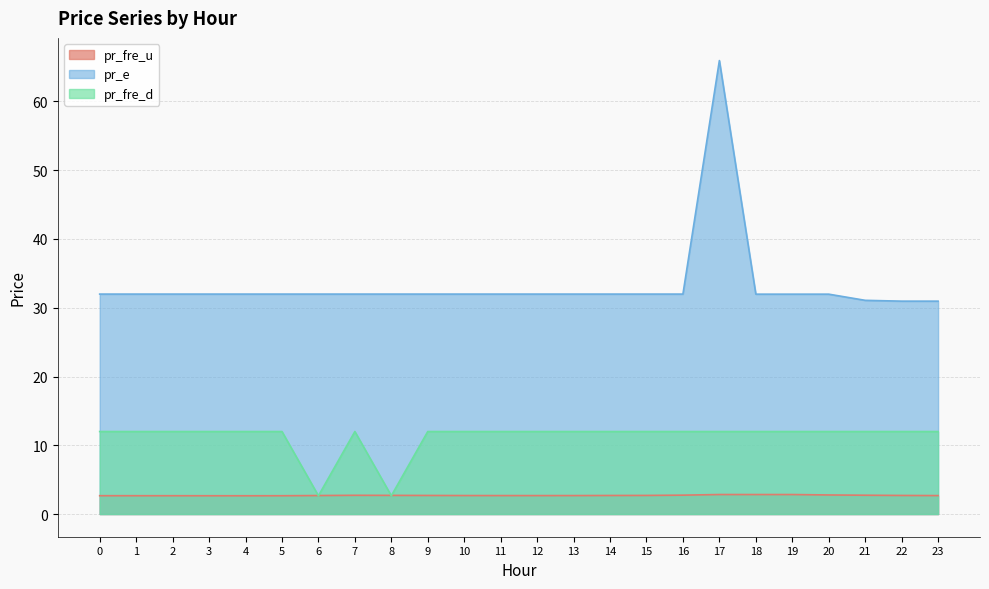

What is the difference between the highest and lowest values at 15?

29.3